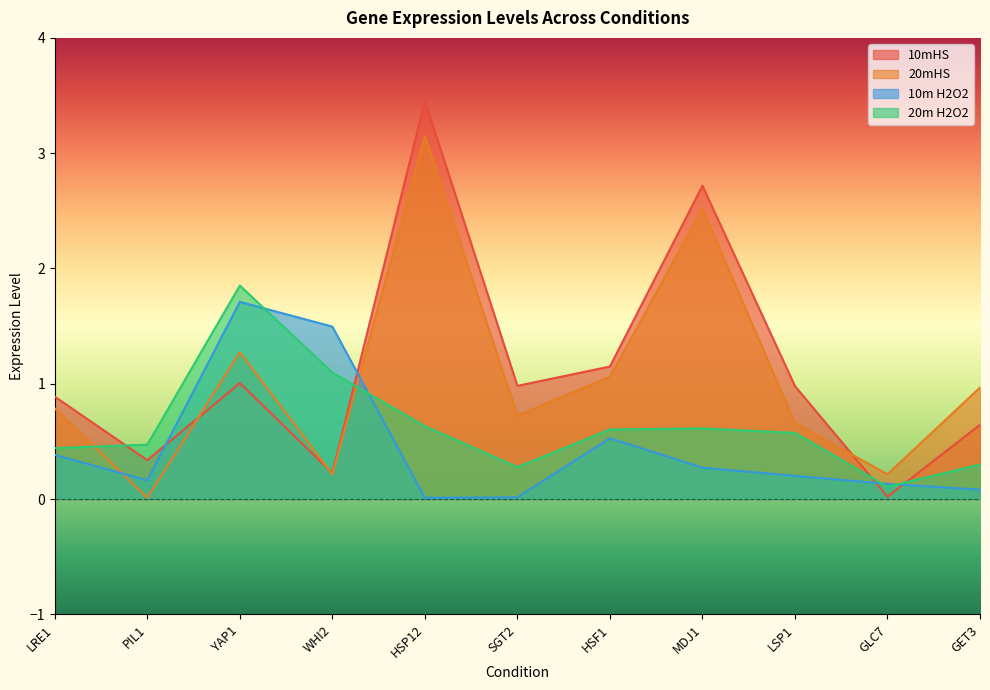

Which series has the widest spread of values?

10mHS